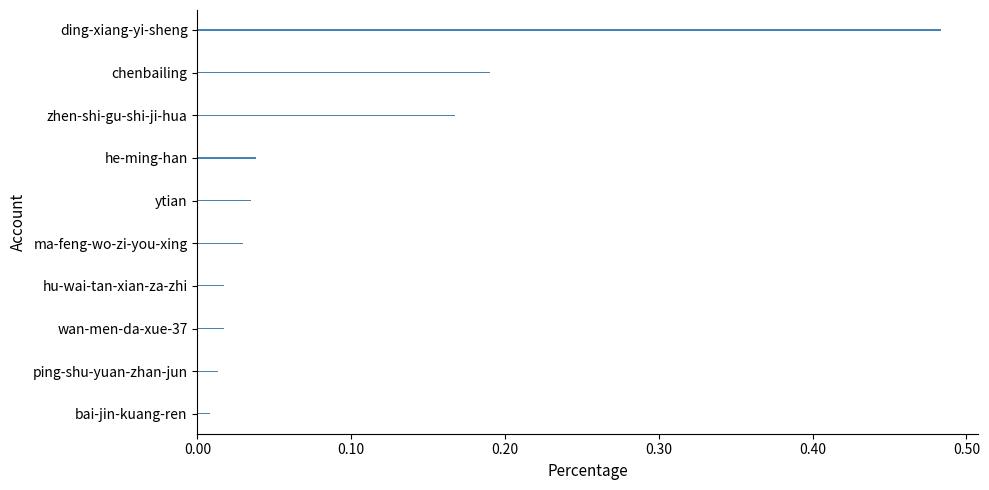

What is the change in value from ytian to chenbailing?

+0.2